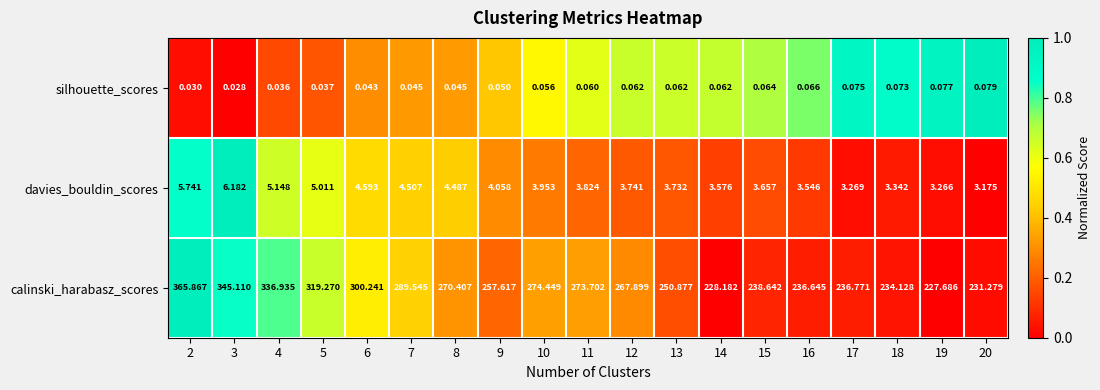

Which series has the largest total across all categories?

calinski_harabasz_scores